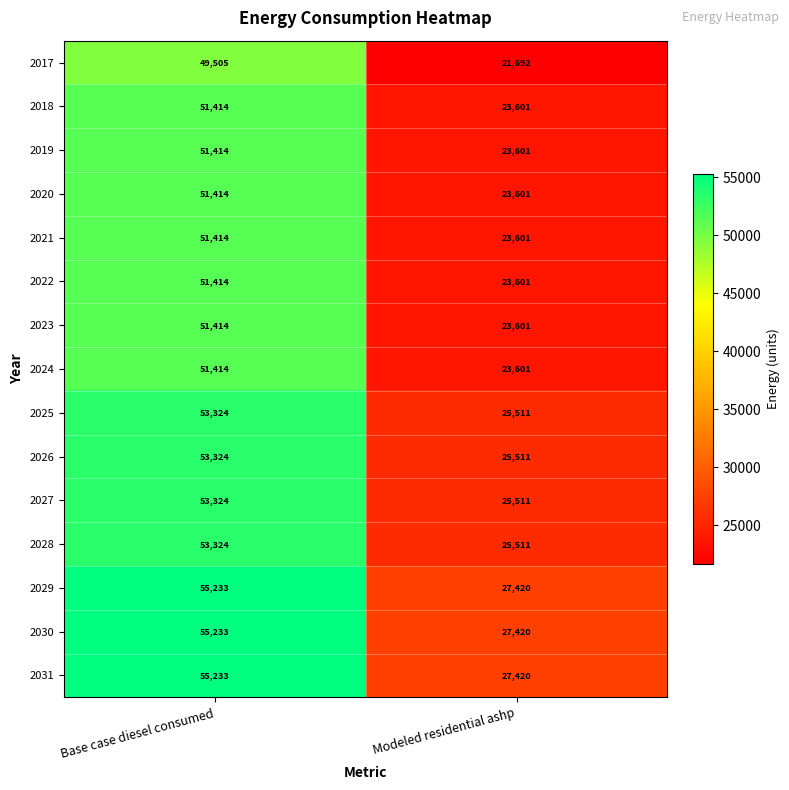

What is the spread (max minus min) of values at Base case diesel consumed?

5728